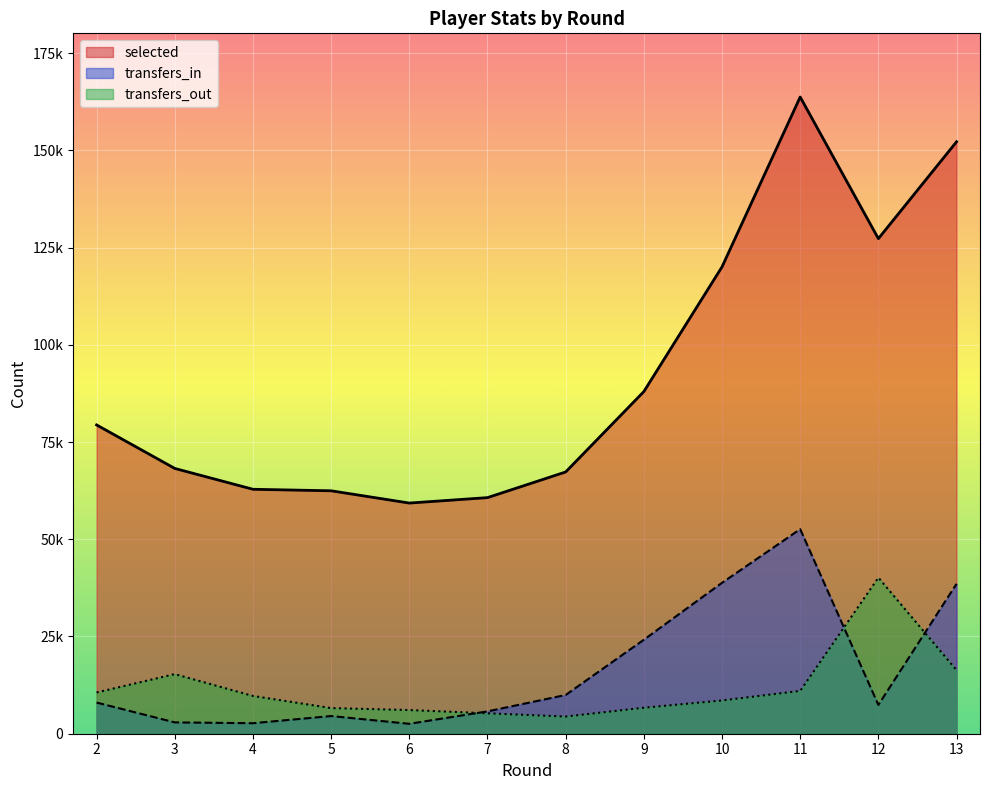

What is the value of the selected point at the 3rd from the left?

62847